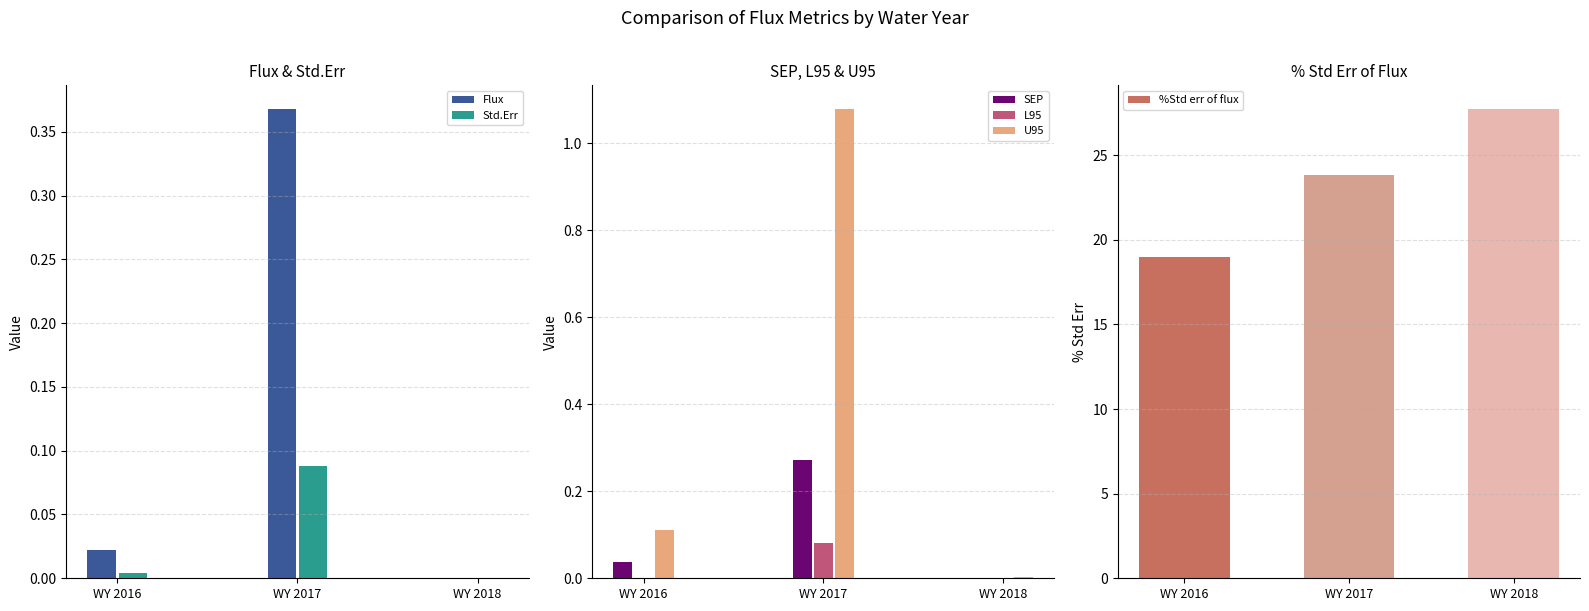

Reading left to right, list all the values displayed in this chart.

Flux: 0.0	0.4	0.0
Std.Err: 0.0	0.1	0.0
SEP: 0.0	0.3	0.0
L95: 0.0	0.1	0.0
U95: 0.1	1.1	0.0
%Std err of flux: 19.0	23.8	27.7